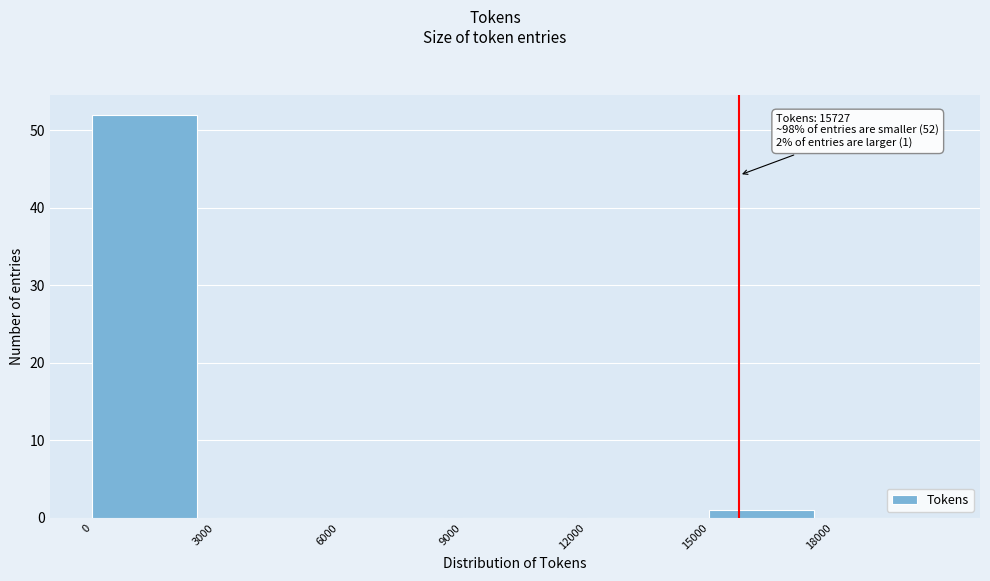

Which range on the x-axis has the tallest bar?

0 to 3000